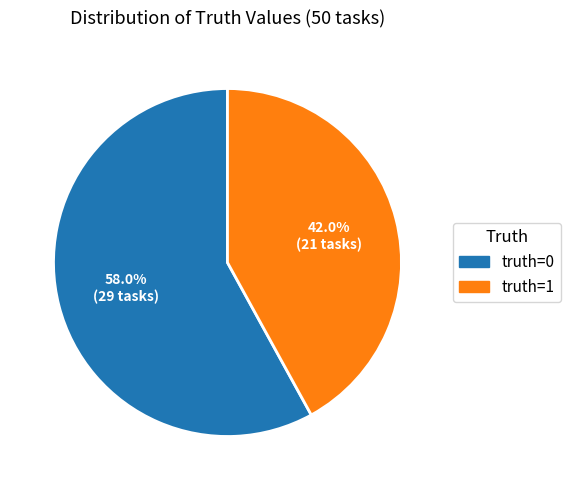

Is it true that truth=0 is 50% of the pie?

False